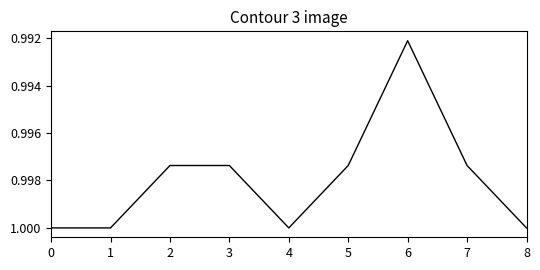

Where is the data nearest to the value 0?

6